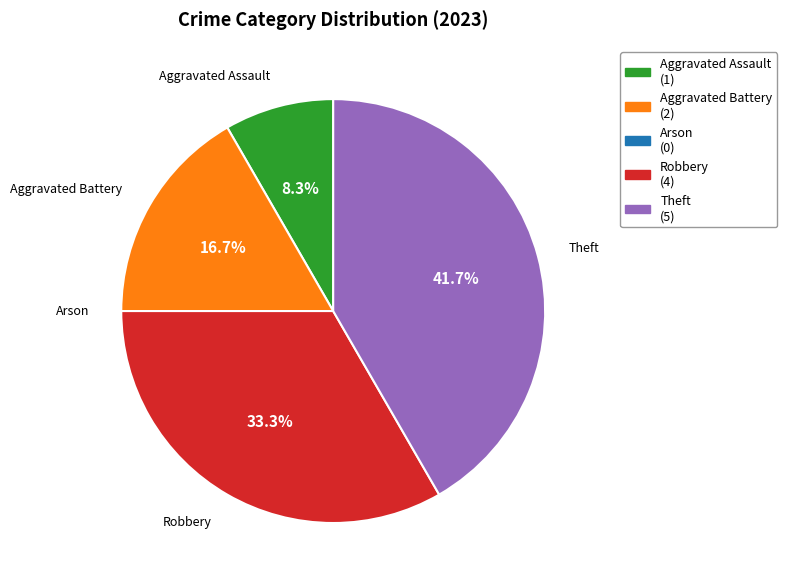

How much of the chart is everything except Theft?

58.3%